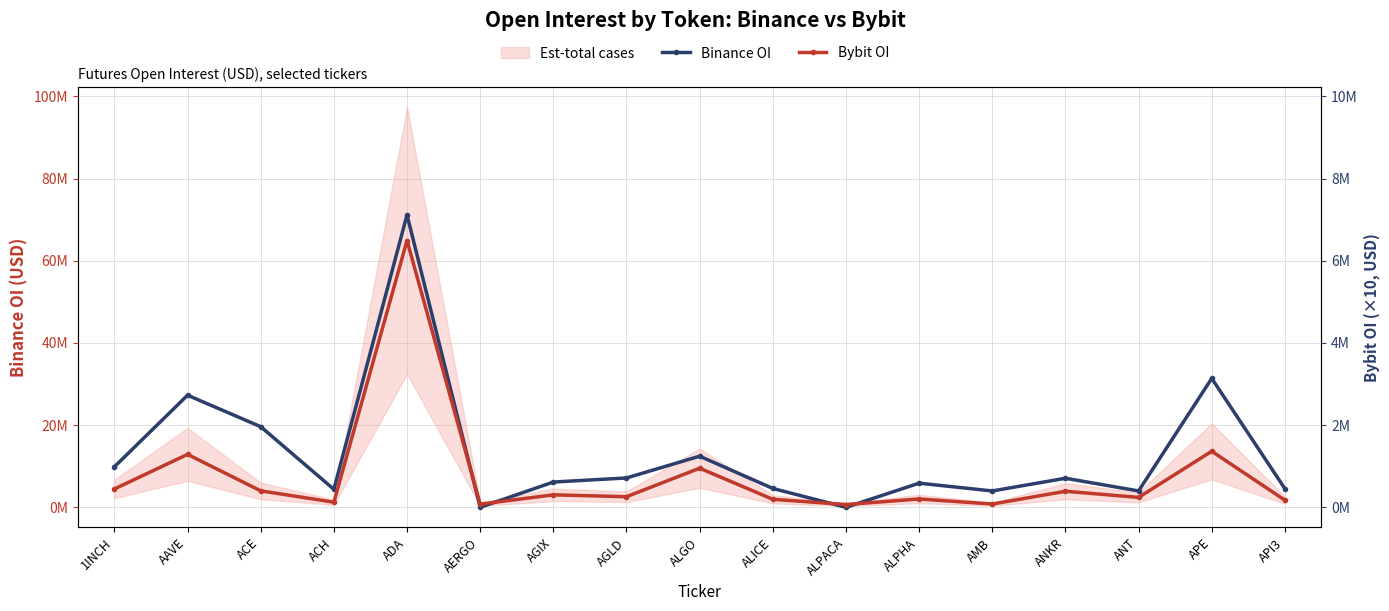

At which category does the chart reach its minimum across all series?

AERGO